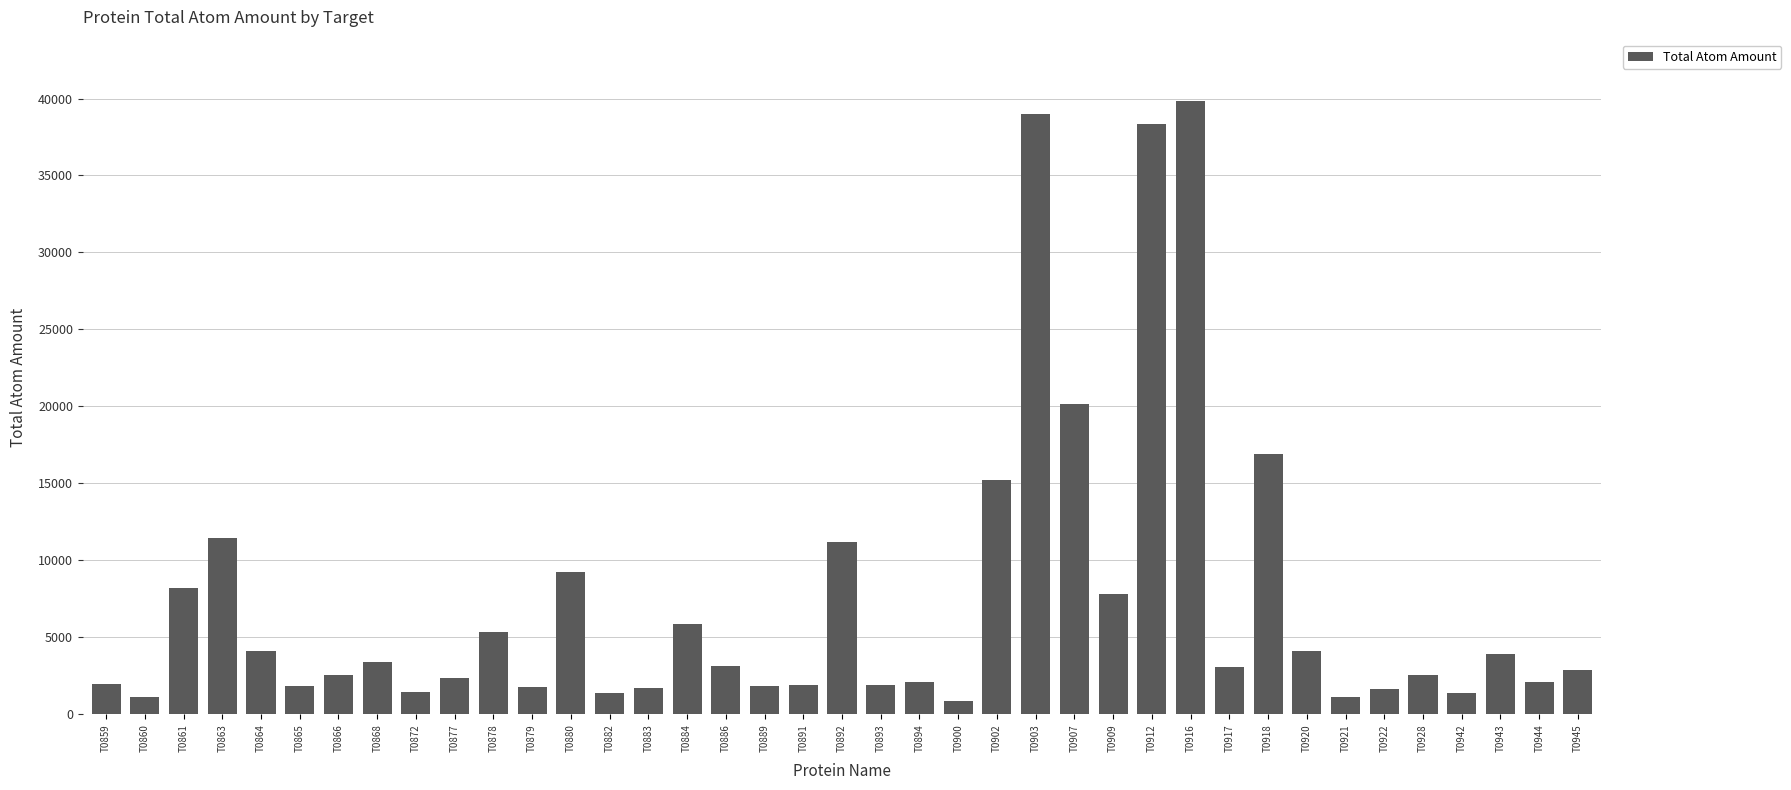

How many data points are less than 2868?

19